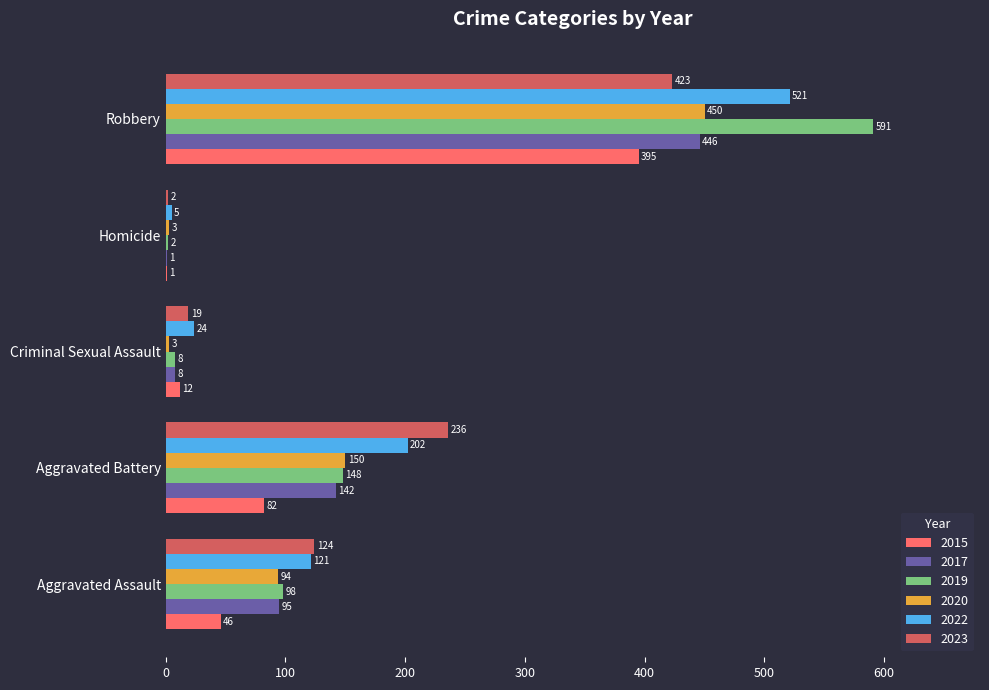

What is the greatest value displayed?

591